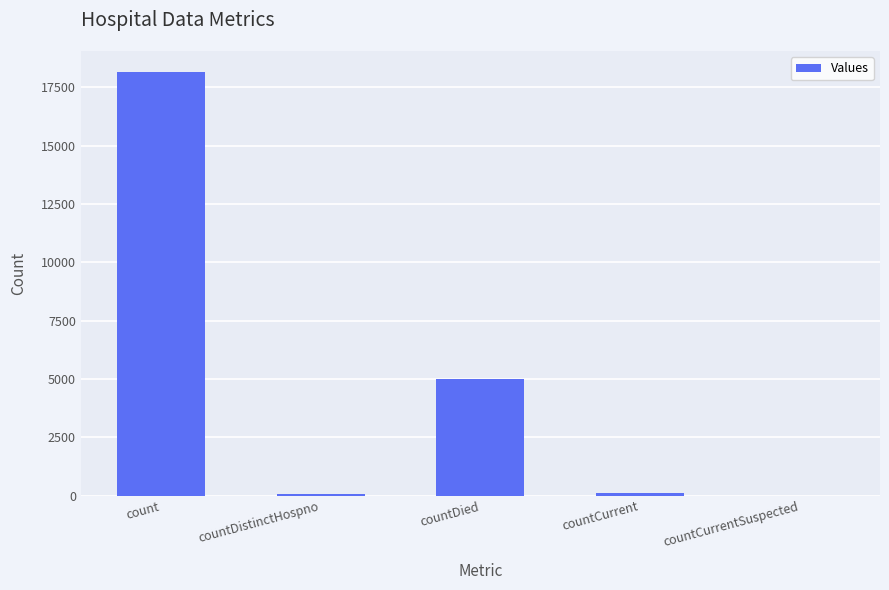

Where does the data first go above 106?

count